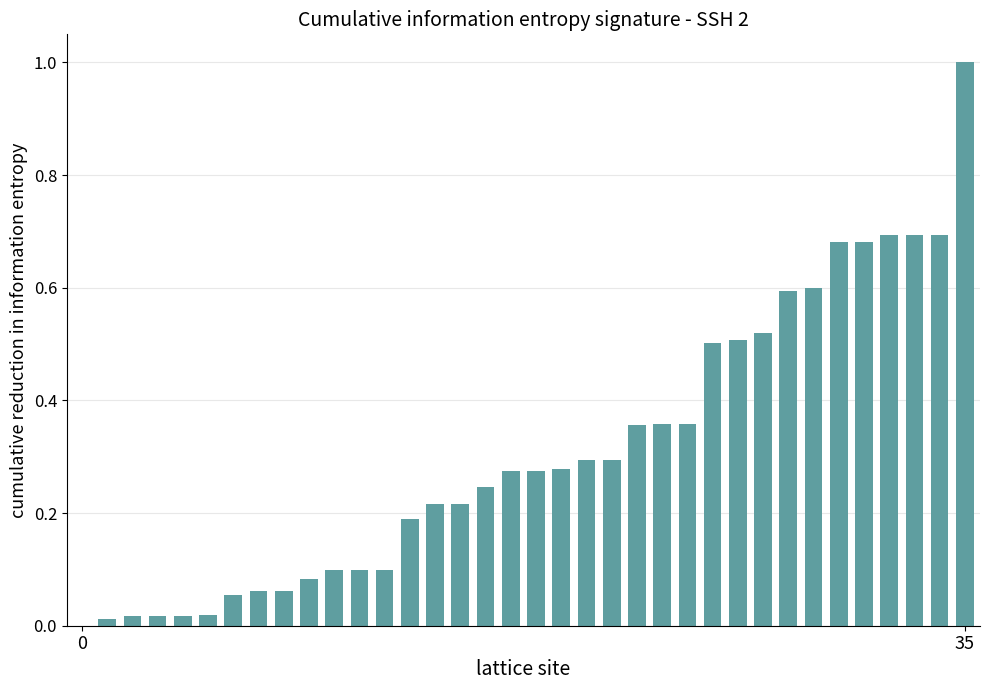

What is the sum of all values?

11.2